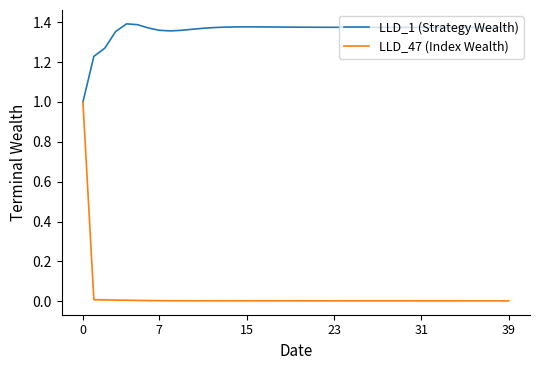

Rank the series by their maximum value, from highest to lowest.

LLD_1 (Strategy Wealth), LLD_47 (Index Wealth)